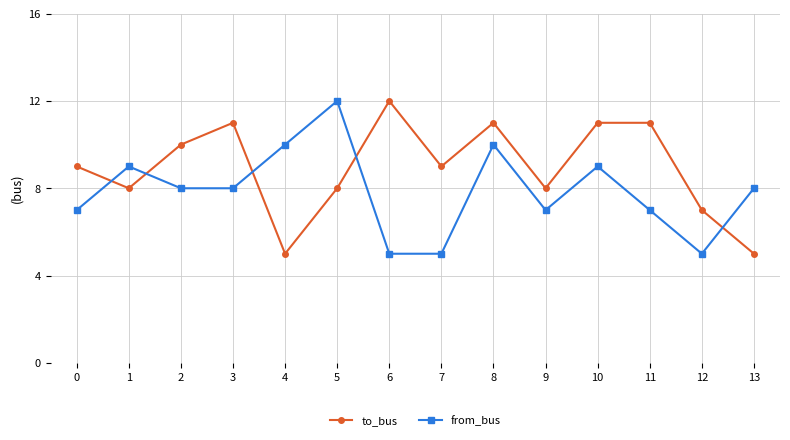

Reading left to right, what are all the values shown in this chart?

to_bus: 0=9	1=8	2=10	3=11	4=5	5=8	6=12	7=9	8=11	9=8	10=11	11=11	12=7	13=5
from_bus: 0=7	1=9	2=8	3=8	4=10	5=12	6=5	7=5	8=10	9=7	10=9	11=7	12=5	13=8